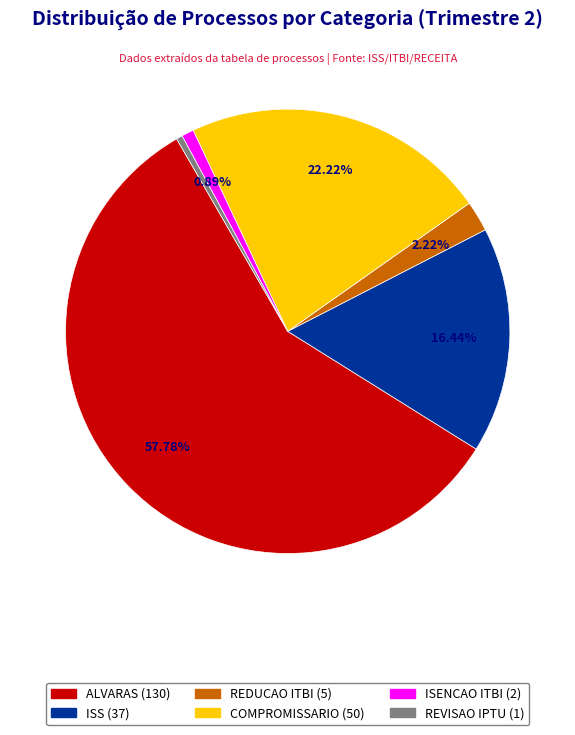

Which category accounts for the majority?

ALVARAS